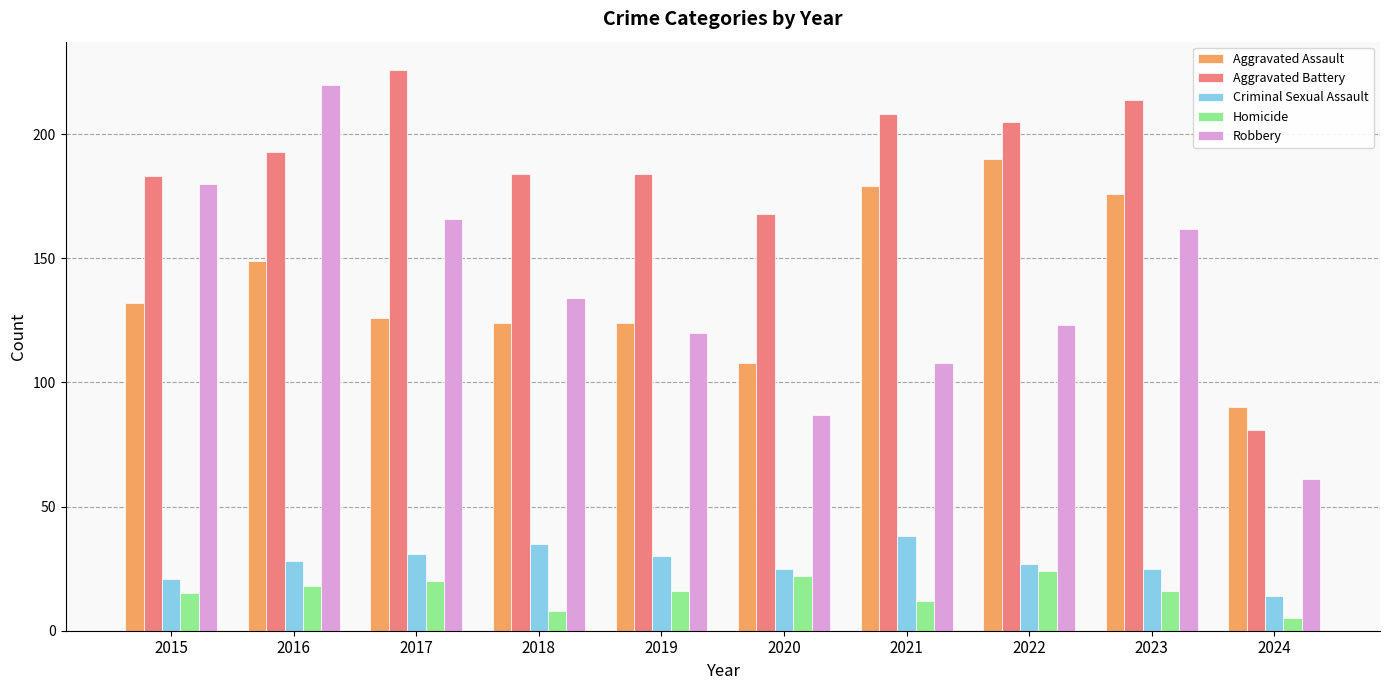

What is the total value across all series at 2023?

593